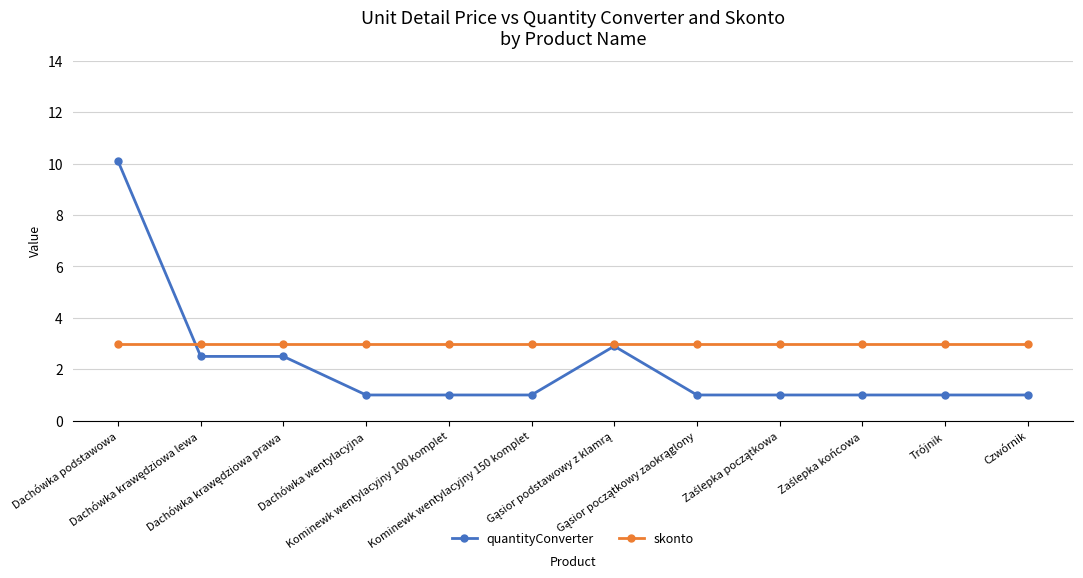

The quantityConverter series shows 1.0 at Czwórnik. True or false?

True